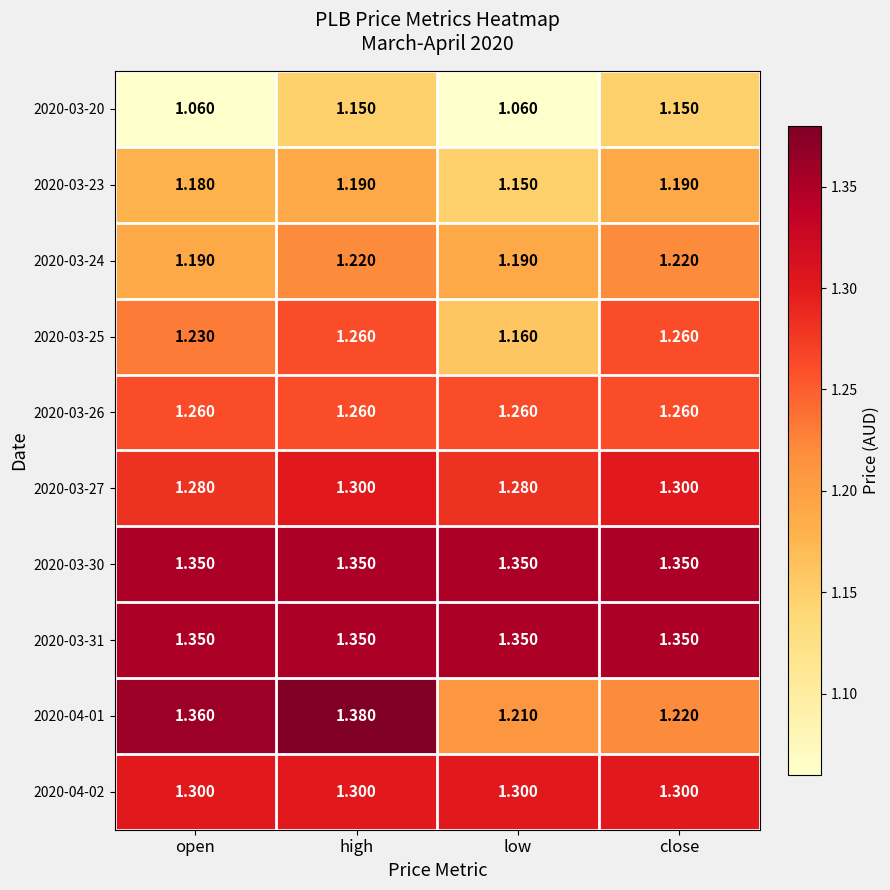

At which category is the sum across all series the highest?

high